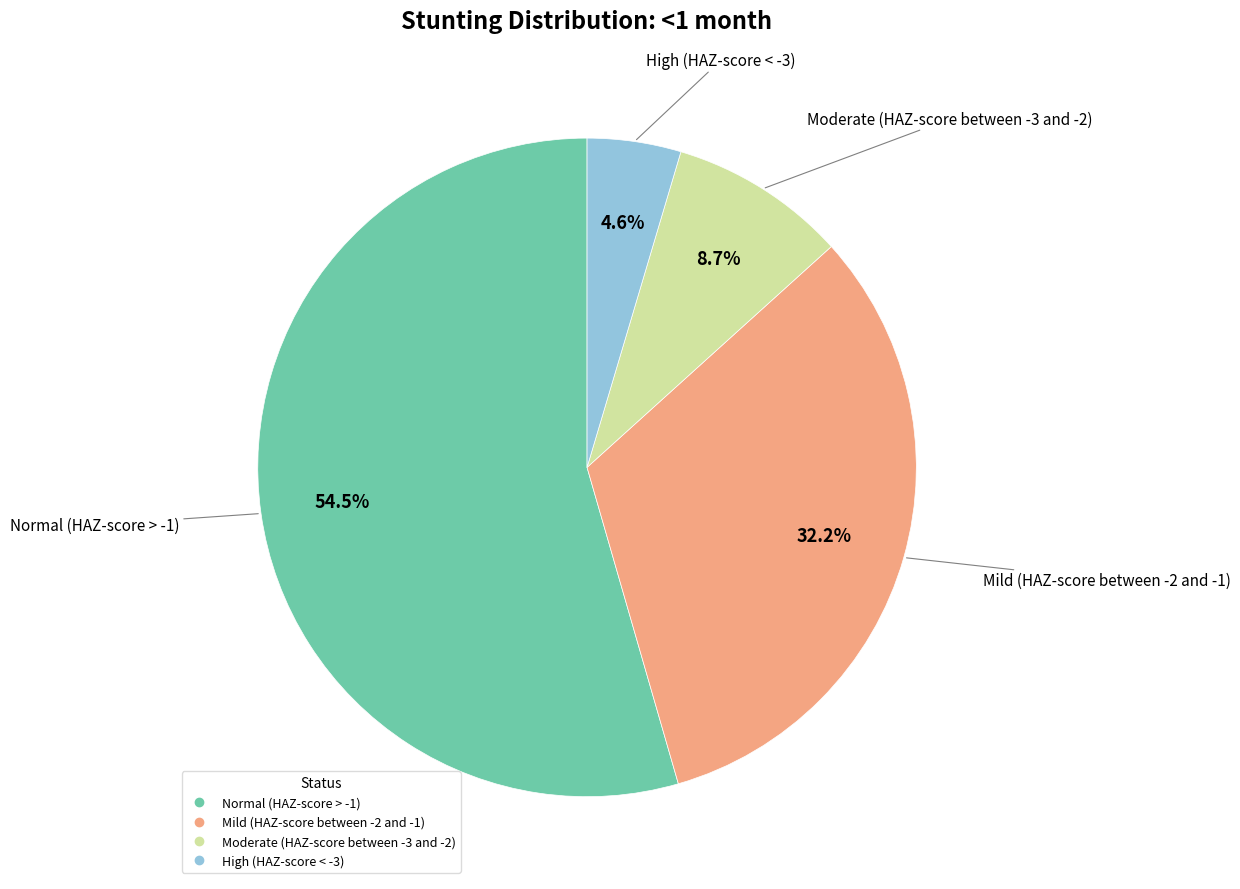

Which has a higher value, Mild (HAZ-score between -2 and -1) or High (HAZ-score < -3)?

Mild (HAZ-score between -2 and -1)